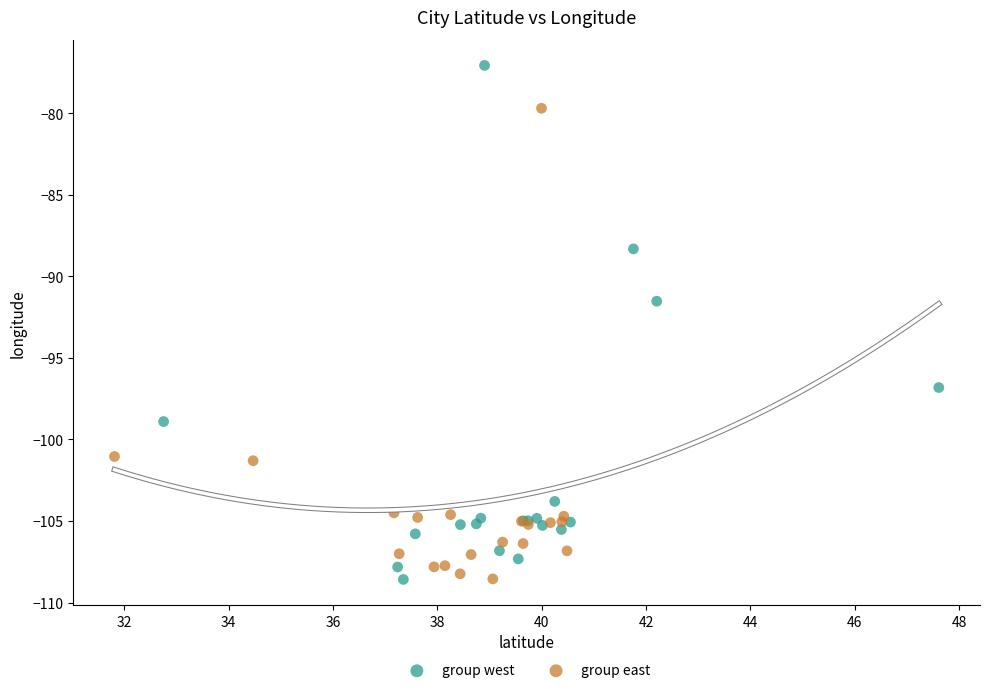

What are all the series names shown in the legend?

group west, group east